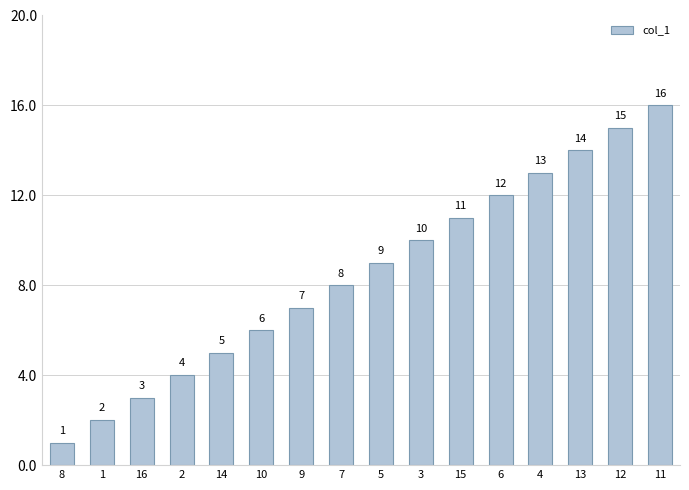

Which label corresponds to the largest value in the chart?

11